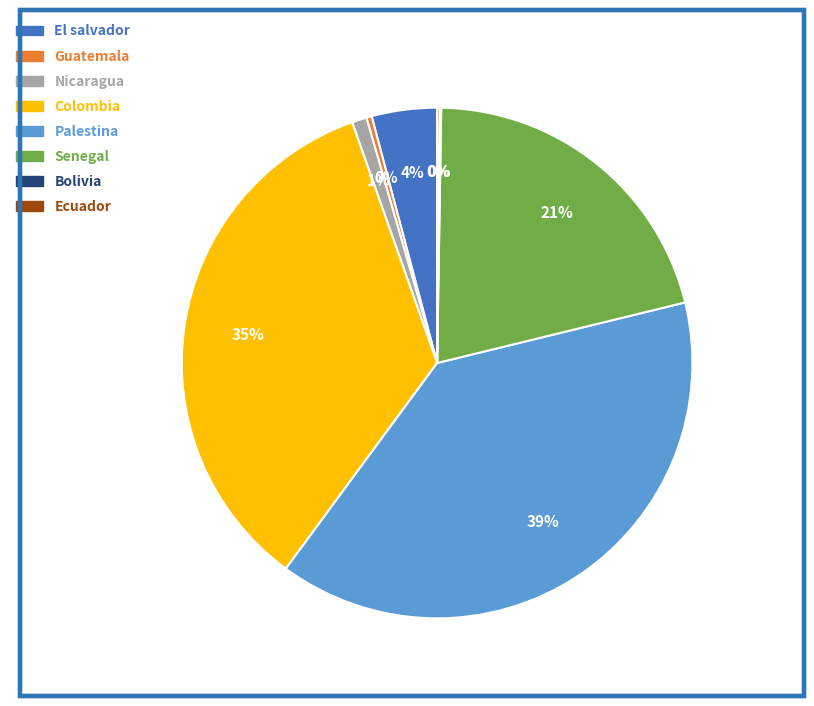

To the nearest percent, what percentage of the pie is Colombia?

35%